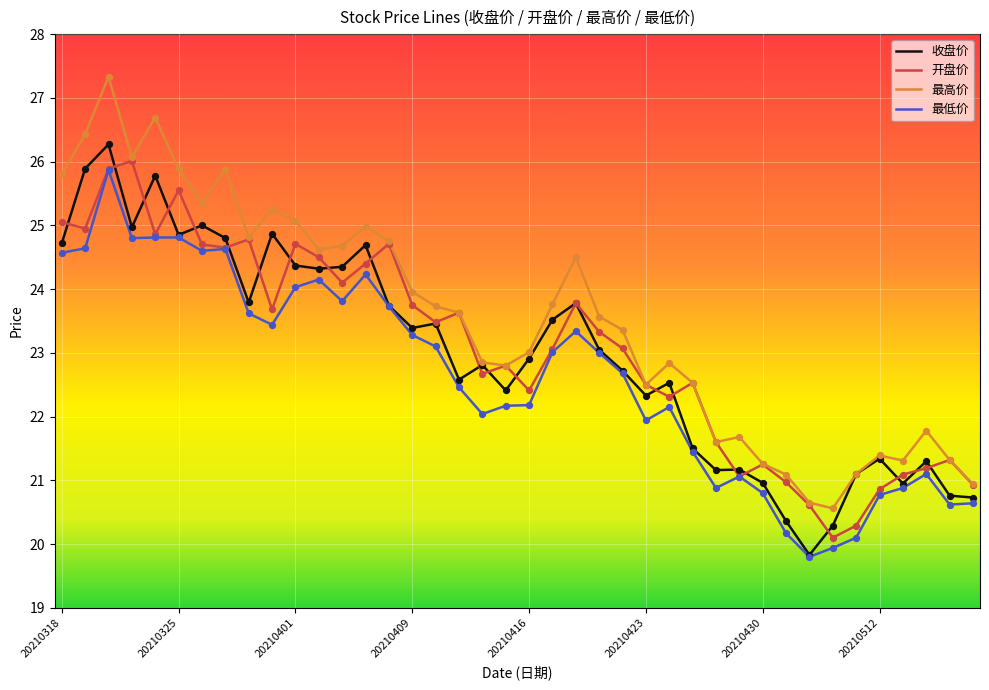

What is the maximum value for 最低价?

25.9